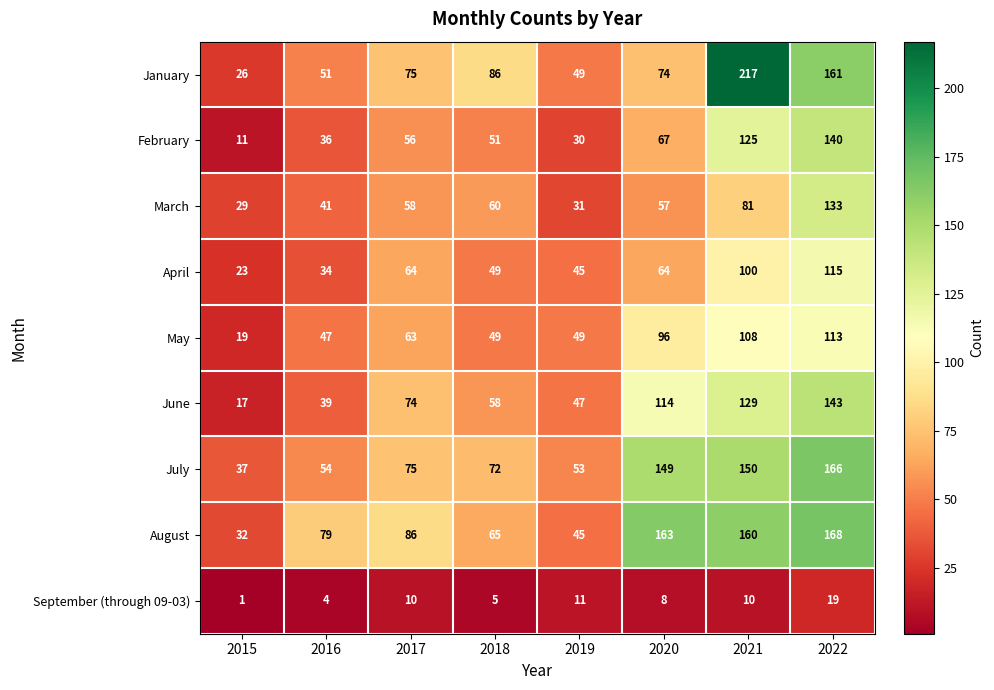

What is the minimum value shown in the chart?

1